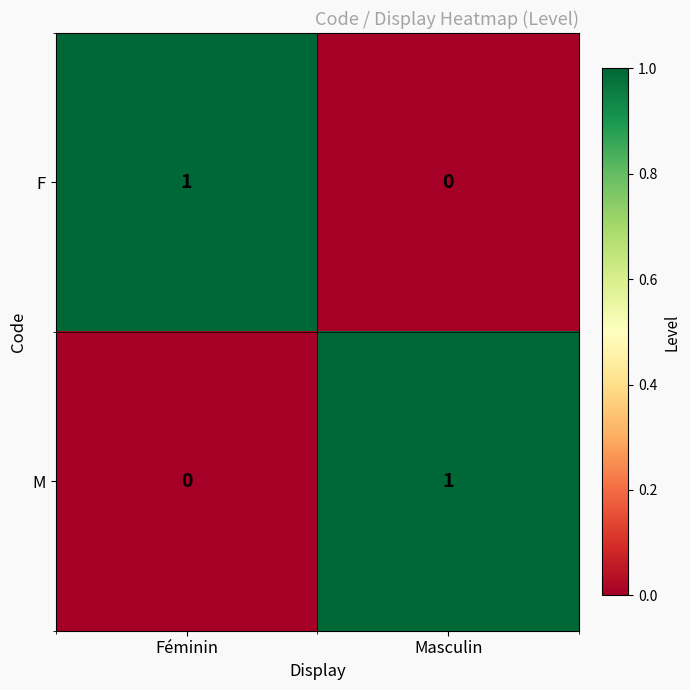

At Féminin, list the series in order from smallest to largest.

M, F